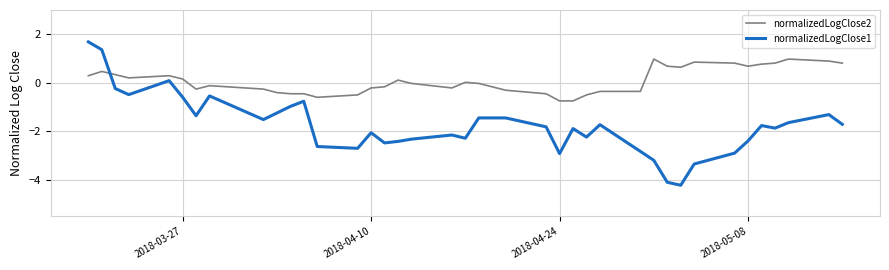

Which series has the widest spread of values?

normalizedLogClose1